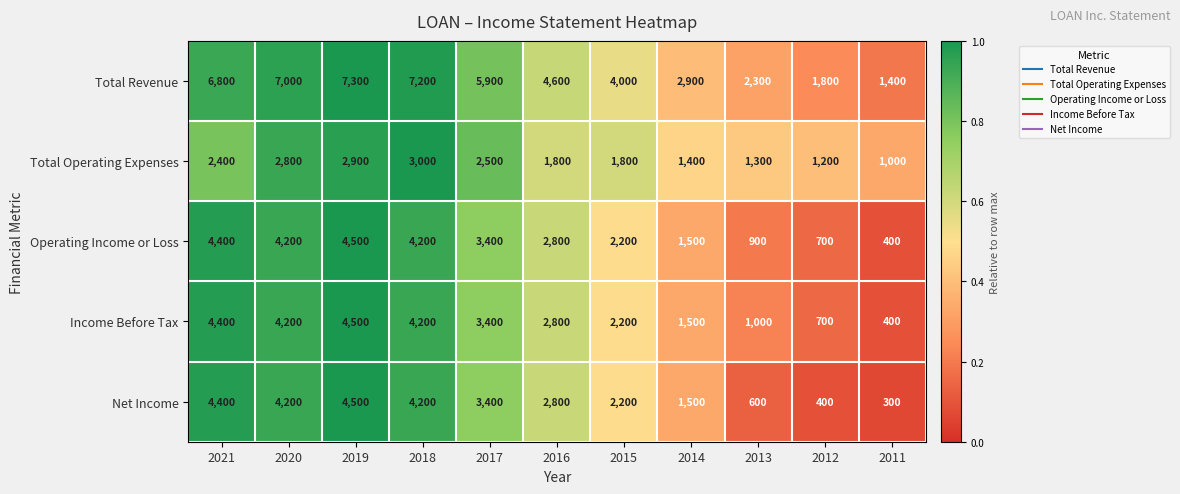

Which series has the widest spread of values?

Total Revenue